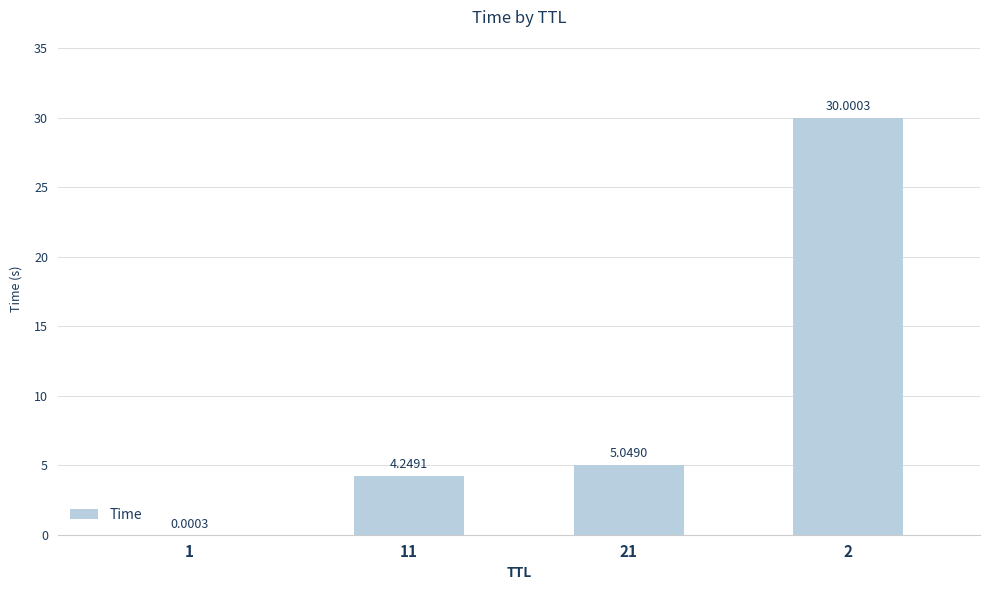

Where is the data nearest to the value 15?

21